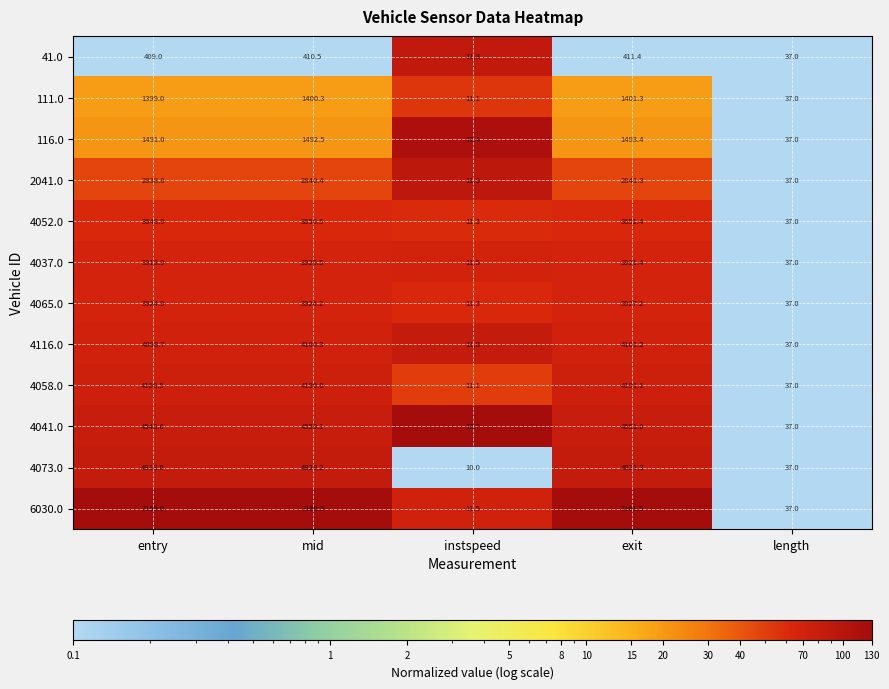

At which label does 4037.0 reach its minimum?

instspeed